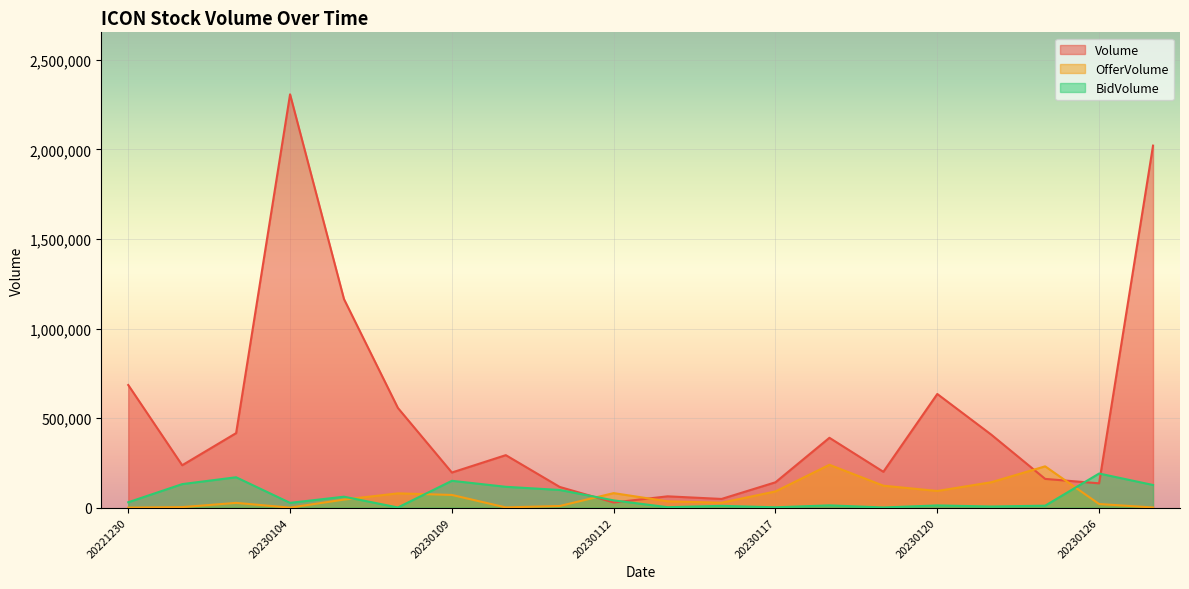

How many lines are shown in the chart?

3